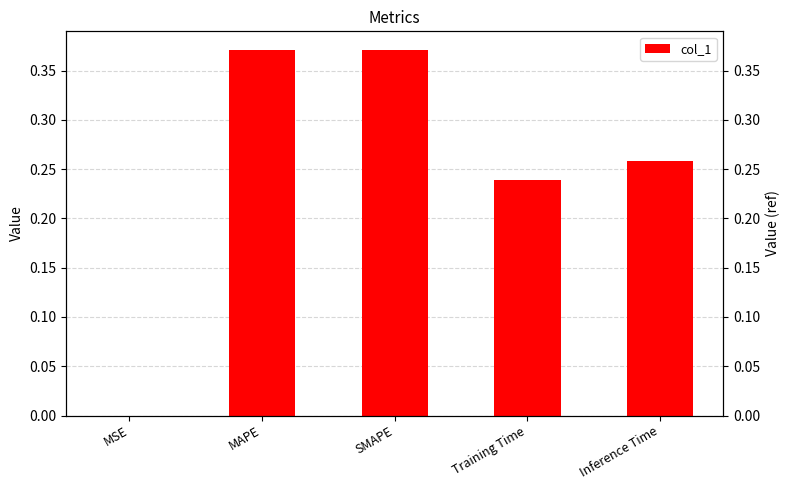

Is it true that col_1 equals 0.1 at Inference Time?

False